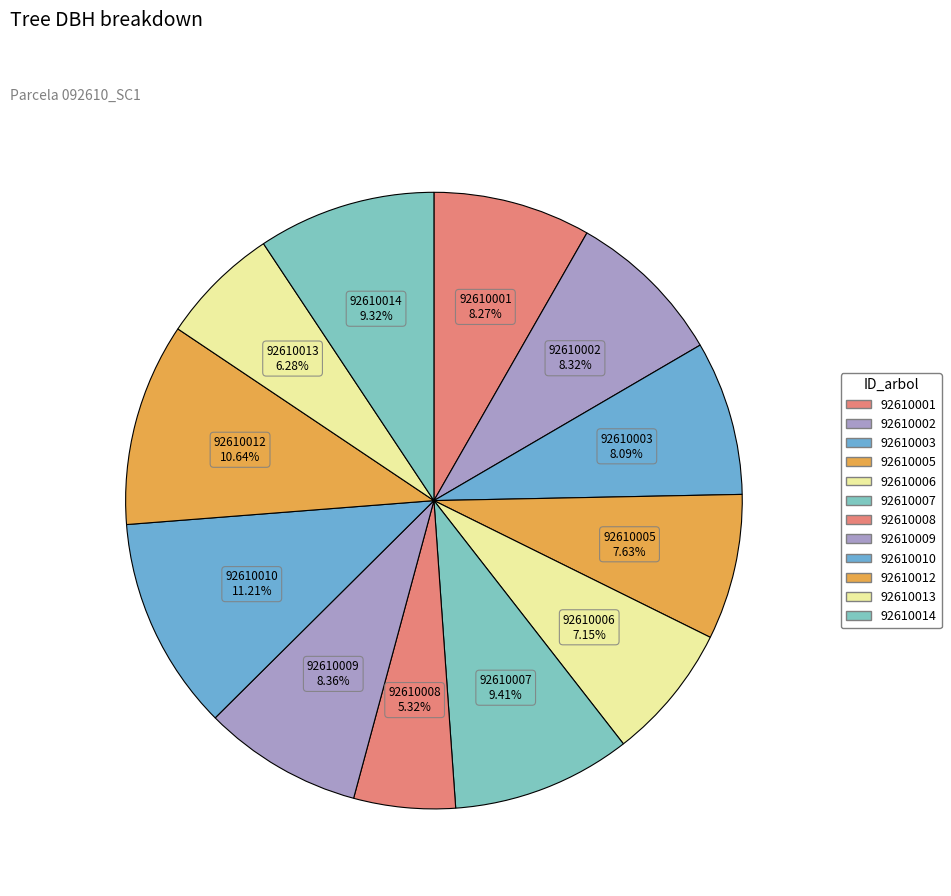

How many segments does this pie chart have?

12